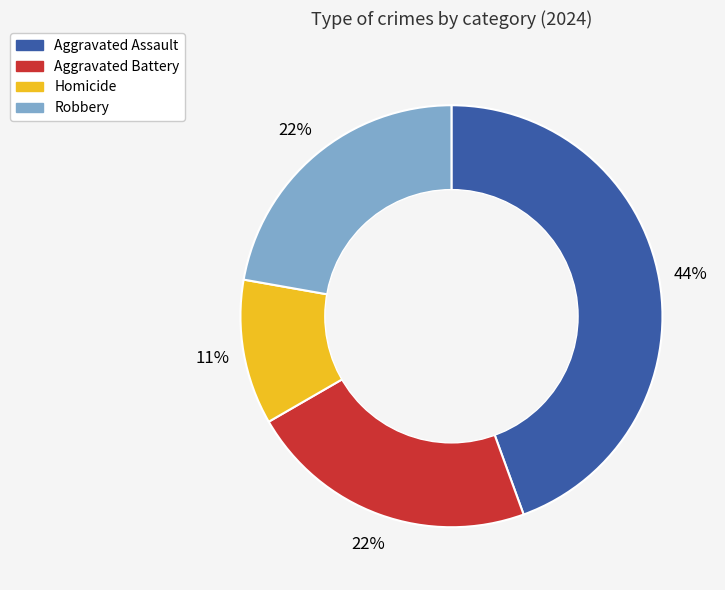

To the nearest percent, what is the difference between the Robbery and Homicide slice percentages?

11%